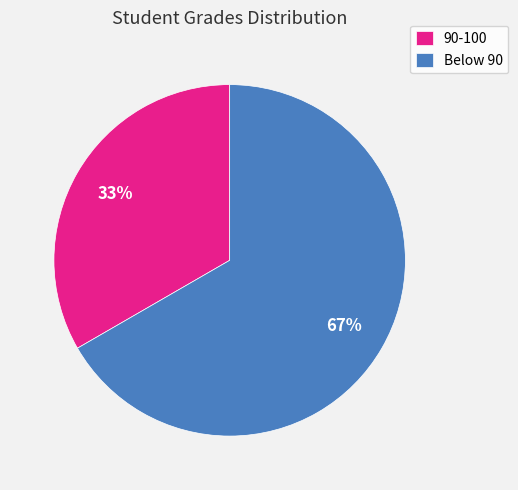

Approximately how many times larger is the value at 90-100 compared to Below 90?

0.5